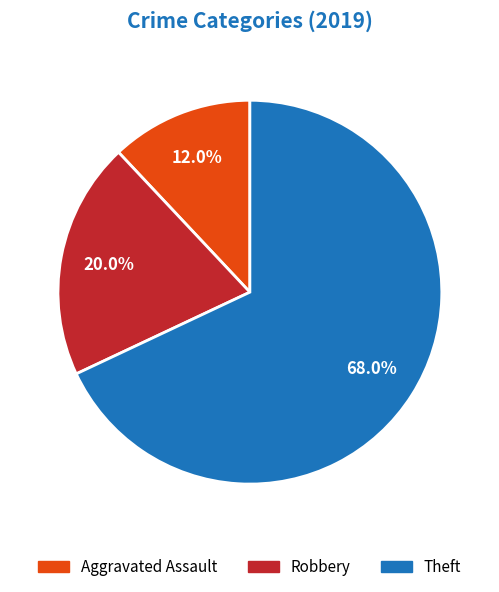

Combined, what portion of the pie is Robbery and Aggravated Assault?

32.0%